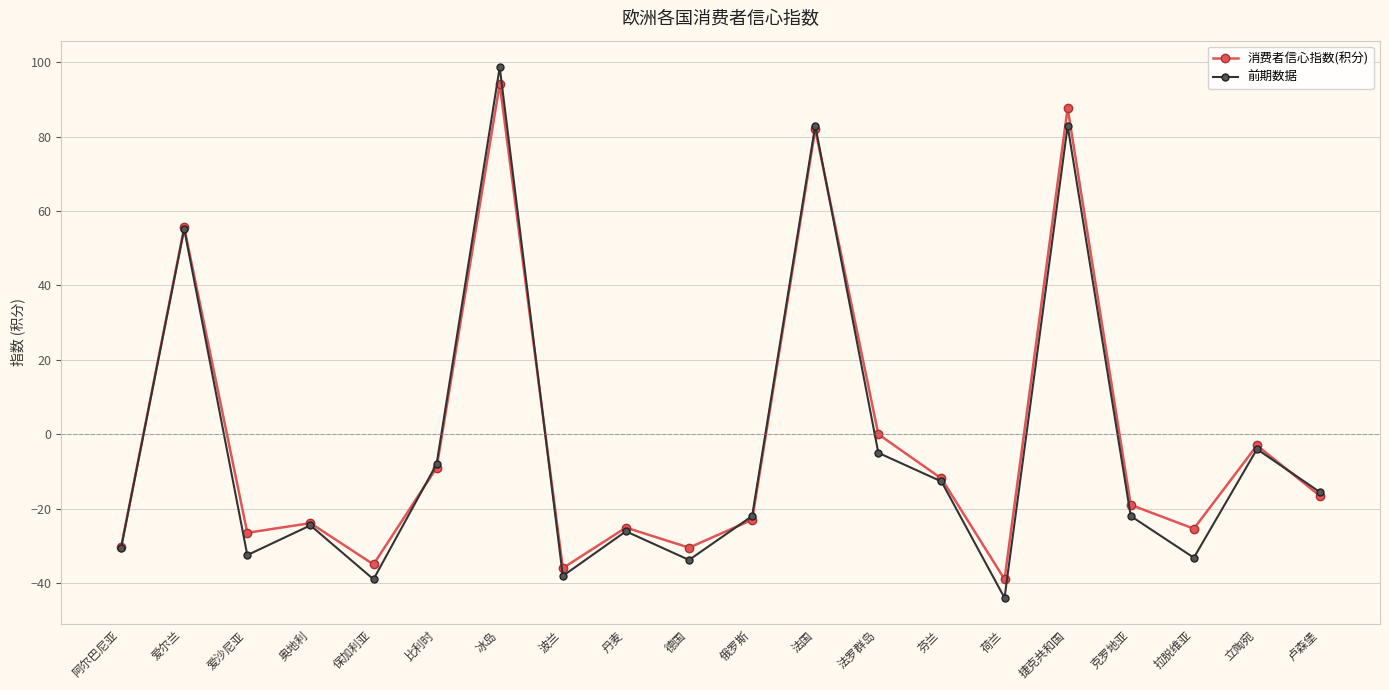

How many values in the 消费者信心指数(积分) series exceed -19?

9